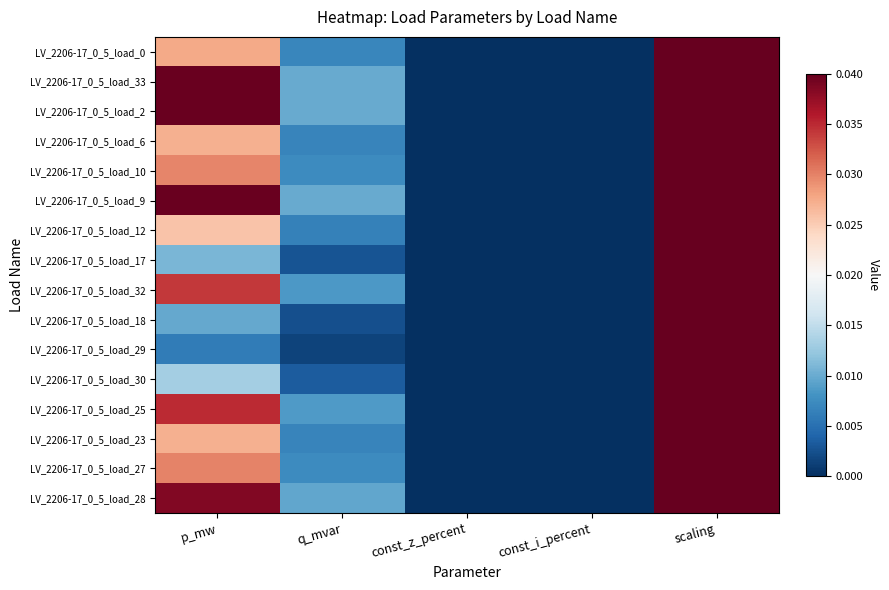

Reading right to left, list all the values displayed in this chart.

LV_2206-17_0_5_load_0: scaling=1.0	const_i_percent=0.0	const_z_percent=0.0	q_mvar=0.0	p_mw=0.0
LV_2206-17_0_5_load_33: scaling=1.0	const_i_percent=0.0	const_z_percent=0.0	q_mvar=0.0	p_mw=0.0
LV_2206-17_0_5_load_2: scaling=1.0	const_i_percent=0.0	const_z_percent=0.0	q_mvar=0.0	p_mw=0.0
LV_2206-17_0_5_load_6: scaling=1.0	const_i_percent=0.0	const_z_percent=0.0	q_mvar=0.0	p_mw=0.0
LV_2206-17_0_5_load_10: scaling=1.0	const_i_percent=0.0	const_z_percent=0.0	q_mvar=0.0	p_mw=0.0
LV_2206-17_0_5_load_9: scaling=1.0	const_i_percent=0.0	const_z_percent=0.0	q_mvar=0.0	p_mw=0.0
LV_2206-17_0_5_load_12: scaling=1.0	const_i_percent=0.0	const_z_percent=0.0	q_mvar=0.0	p_mw=0.0
LV_2206-17_0_5_load_17: scaling=1.0	const_i_percent=0.0	const_z_percent=0.0	q_mvar=0.0	p_mw=0.0
LV_2206-17_0_5_load_32: scaling=1.0	const_i_percent=0.0	const_z_percent=0.0	q_mvar=0.0	p_mw=0.0
LV_2206-17_0_5_load_18: scaling=1.0	const_i_percent=0.0	const_z_percent=0.0	q_mvar=0.0	p_mw=0.0
LV_2206-17_0_5_load_29: scaling=1.0	const_i_percent=0.0	const_z_percent=0.0	q_mvar=0.0	p_mw=0.0
LV_2206-17_0_5_load_30: scaling=1.0	const_i_percent=0.0	const_z_percent=0.0	q_mvar=0.0	p_mw=0.0
LV_2206-17_0_5_load_25: scaling=1.0	const_i_percent=0.0	const_z_percent=0.0	q_mvar=0.0	p_mw=0.0
LV_2206-17_0_5_load_23: scaling=1.0	const_i_percent=0.0	const_z_percent=0.0	q_mvar=0.0	p_mw=0.0
LV_2206-17_0_5_load_27: scaling=1.0	const_i_percent=0.0	const_z_percent=0.0	q_mvar=0.0	p_mw=0.0
LV_2206-17_0_5_load_28: scaling=1.0	const_i_percent=0.0	const_z_percent=0.0	q_mvar=0.0	p_mw=0.0